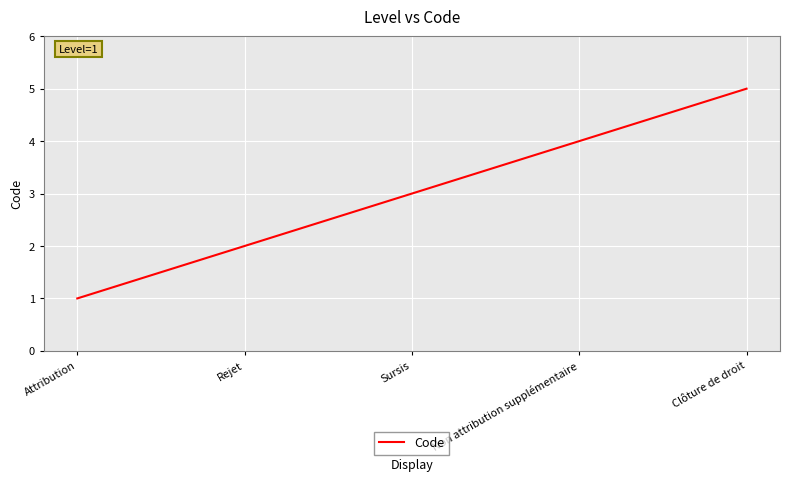

Approximately how many times larger is the value at Attribution compared to Clôture de droit?

0.2